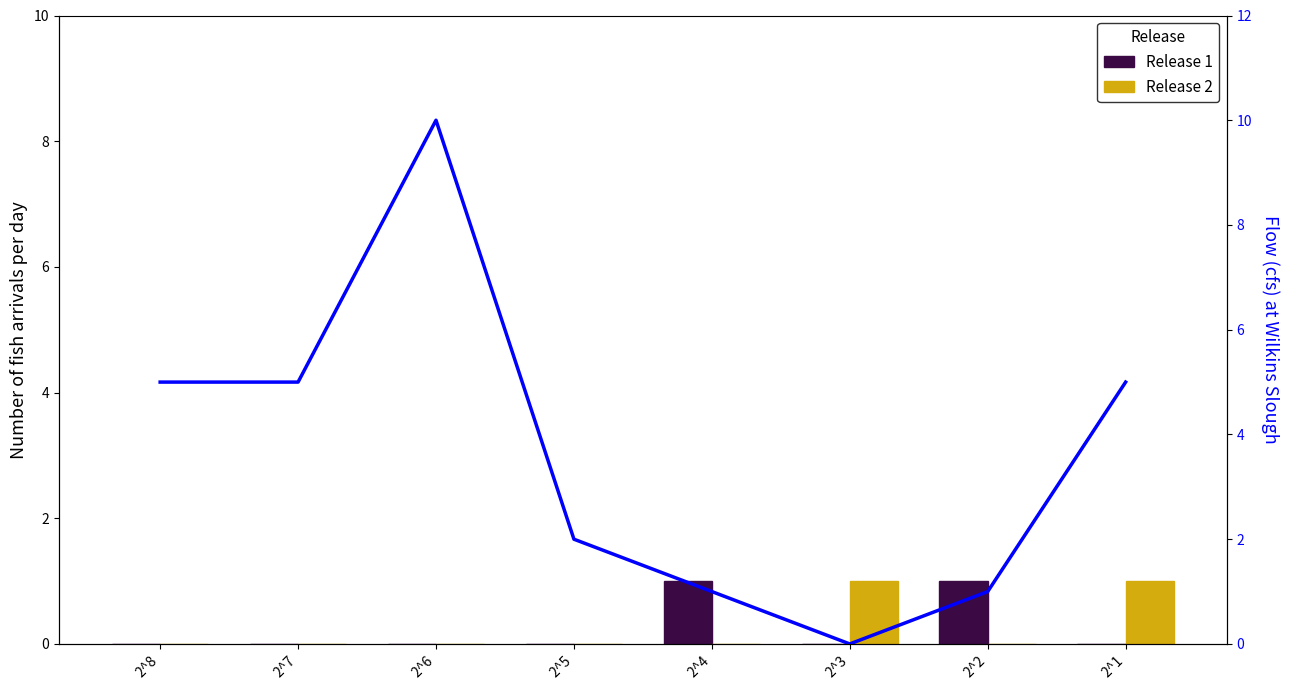

At which category does the chart reach its minimum across all series?

2^8